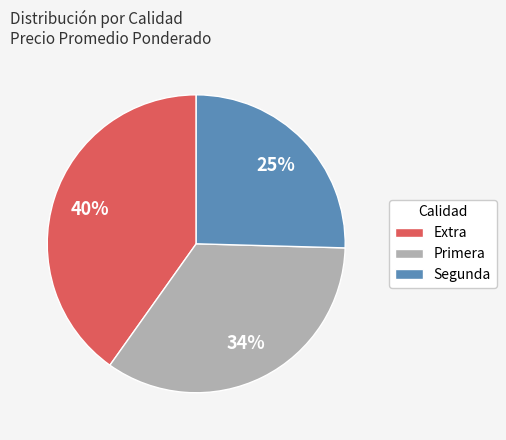

Rank the categories by value from lowest to highest.

Segunda, Primera, Extra